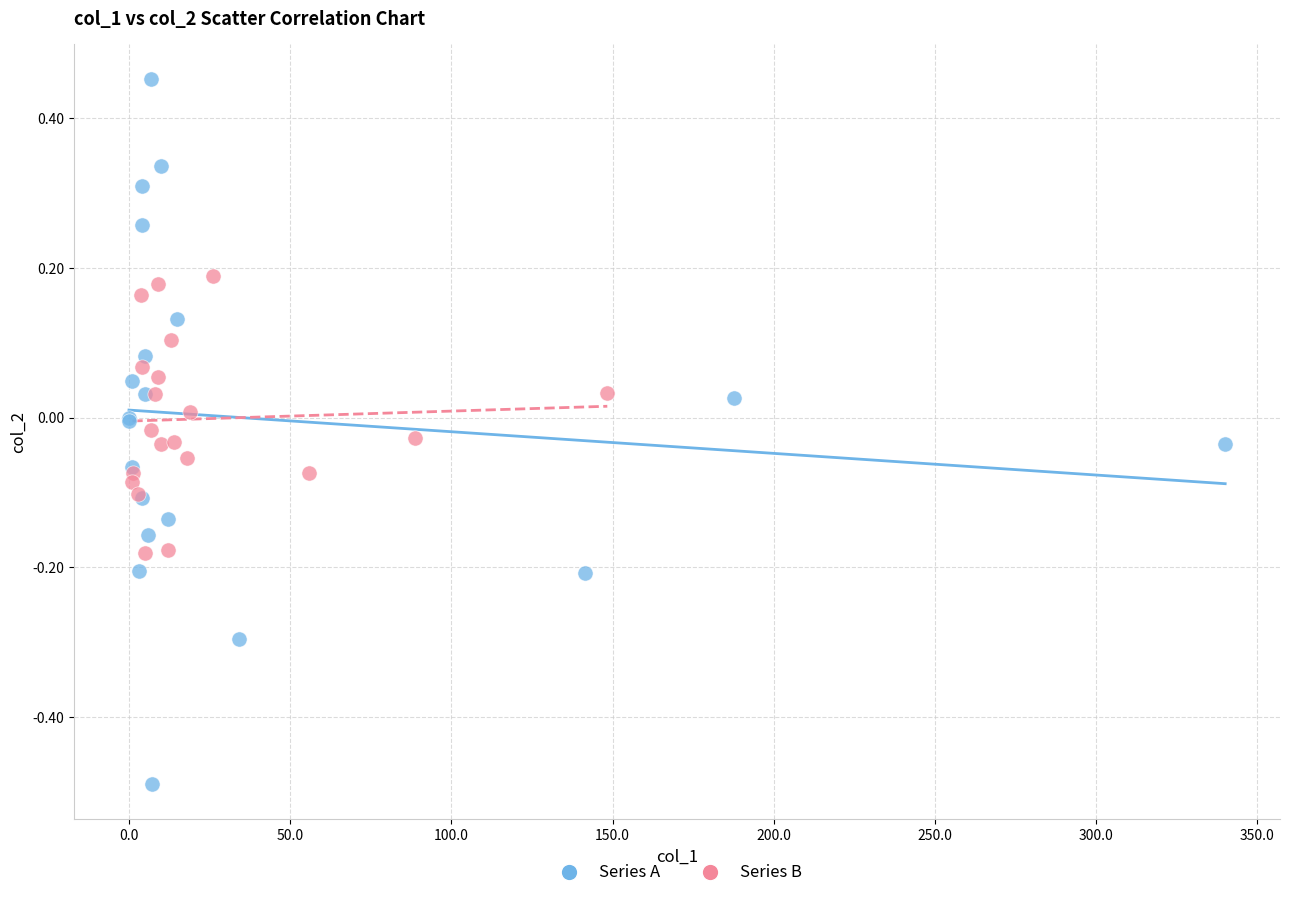

Which series contains the lowest Y value?

Series A